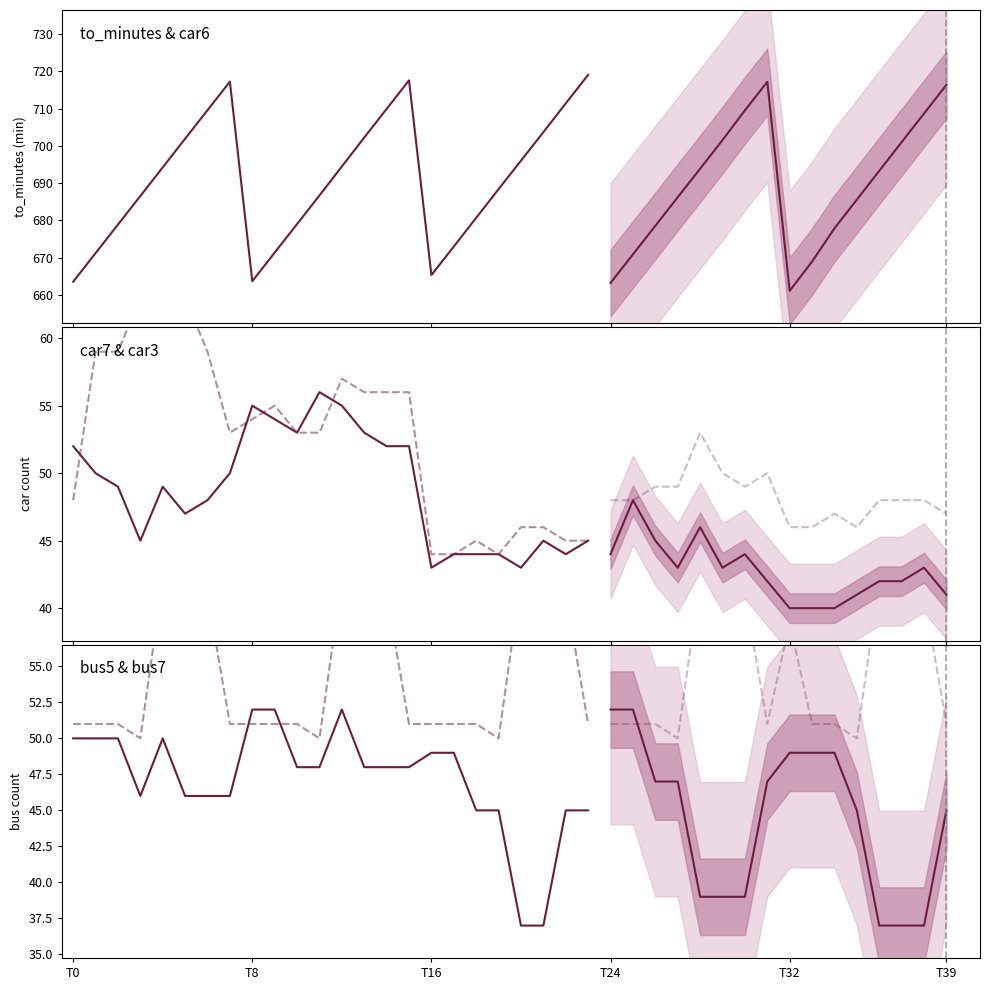

At which label is to_minutes closest to 690?

19